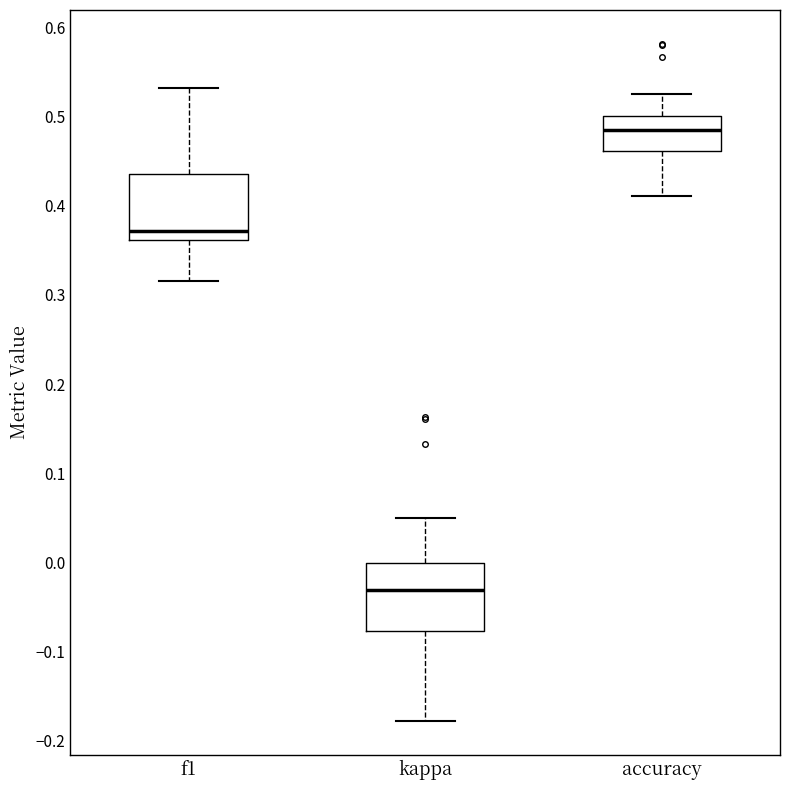

Reading left to right, transcribe this box plot: for each box, give where its median line is, the range the box spans, and where its two whiskers end, as read against the y-axis. The values are not printed on the chart, so give them approximately, as read against the axis.

f1: median 0.37, box 0.36 to 0.44, whiskers 0.32 to 0.53
kappa: median -0.03, box -0.08 to 0.00, whiskers -0.18 to 0.05
accuracy: median 0.48, box 0.46 to 0.50, whiskers 0.41 to 0.53